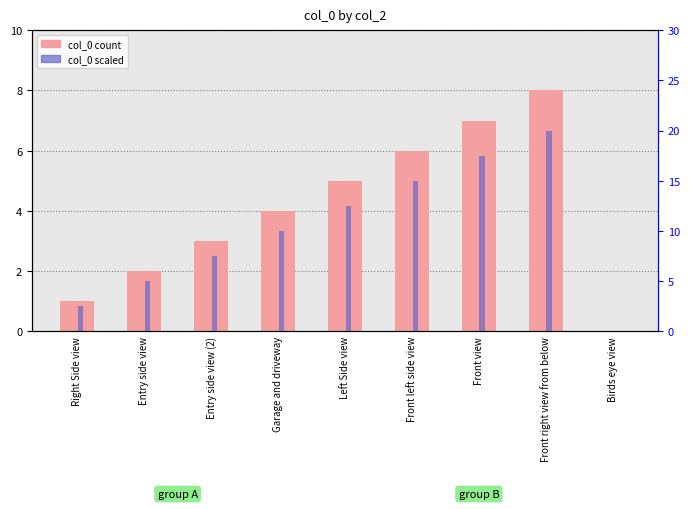

Which label corresponds to the largest value in the chart?

Front right view from below